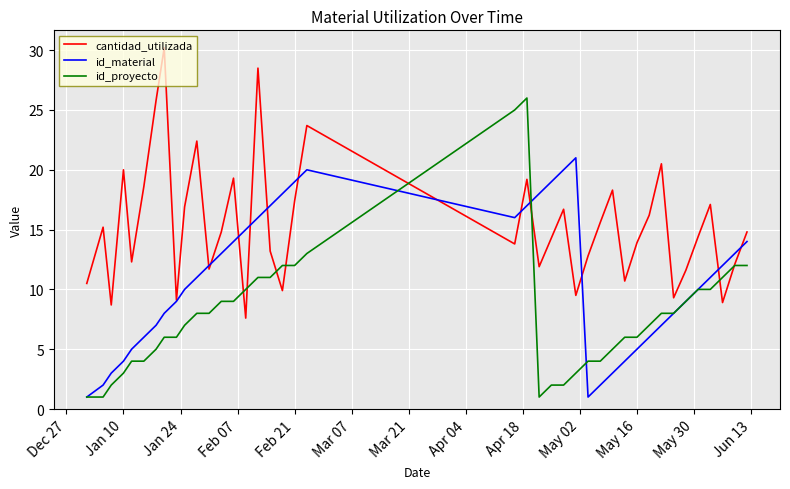

List the series in order of their peak value, lowest first.

id_material, id_proyecto, cantidad_utilizada